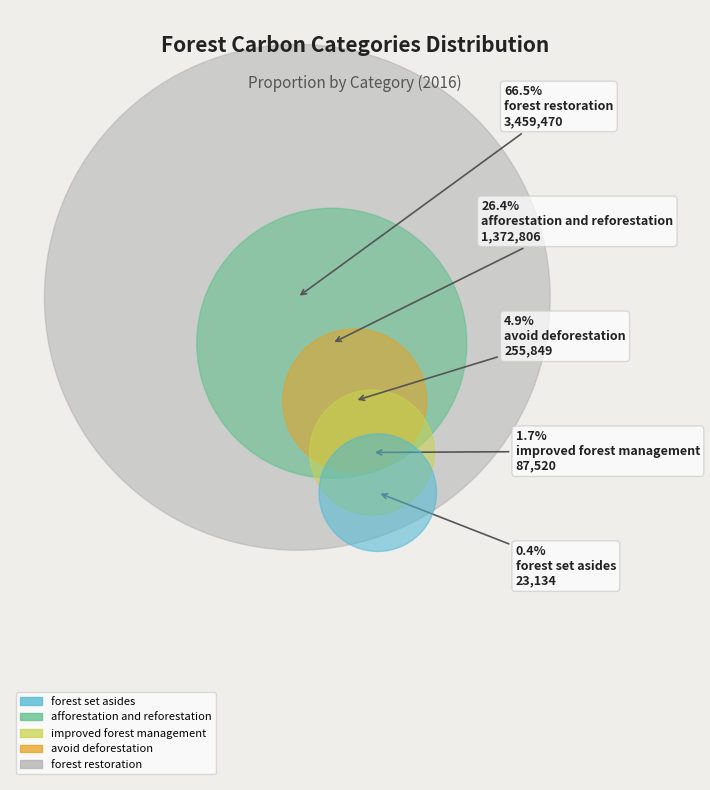

Do afforestation and reforestation and forest set asides together represent more than half of the pie?

No